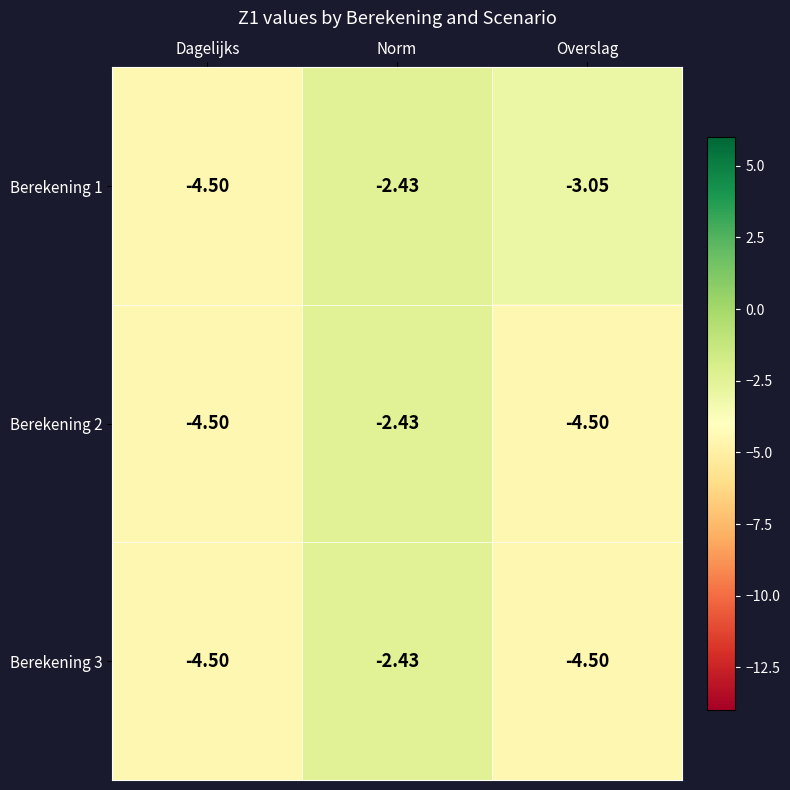

At which label is Berekening 2 closest to -3?

Norm